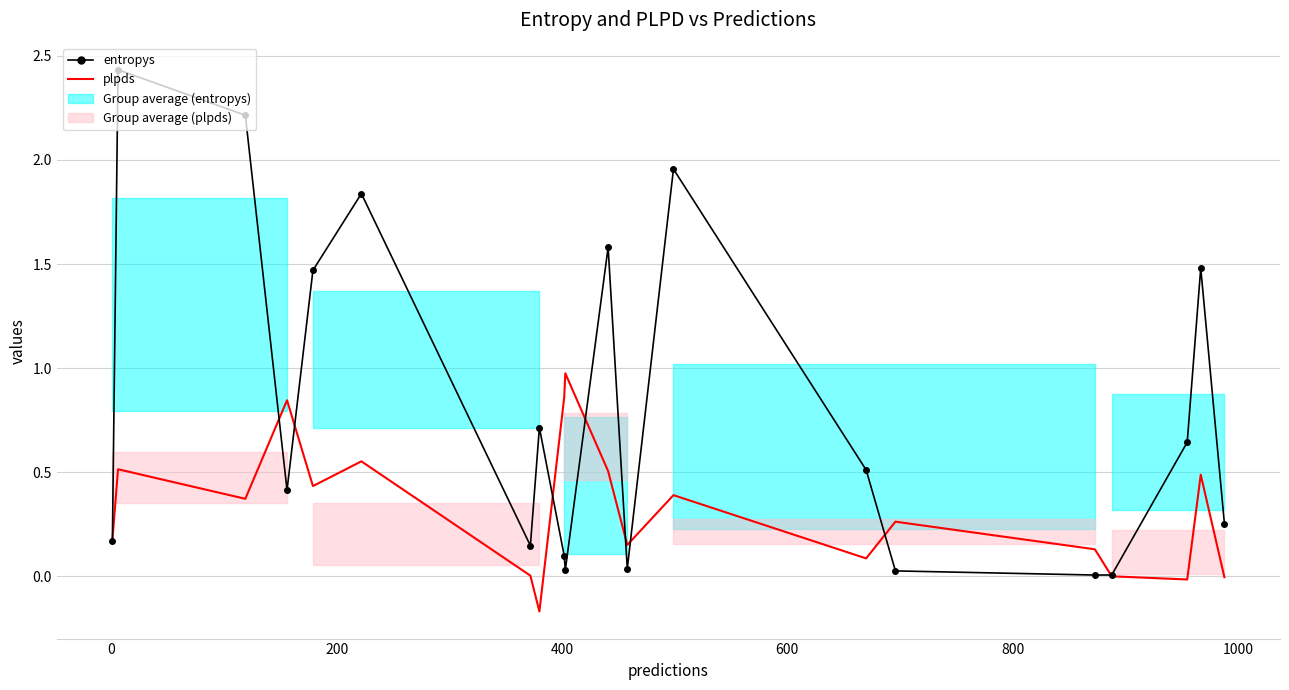

How many times do entropys and plpds cross each other?

9